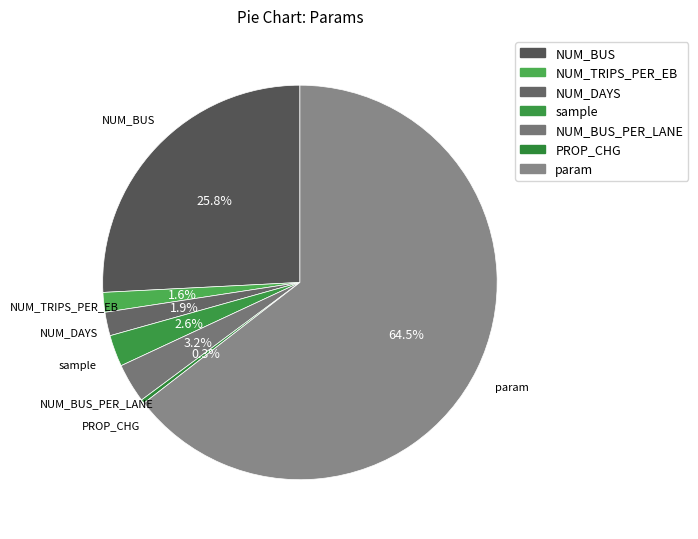

How many segments does this pie chart have?

7